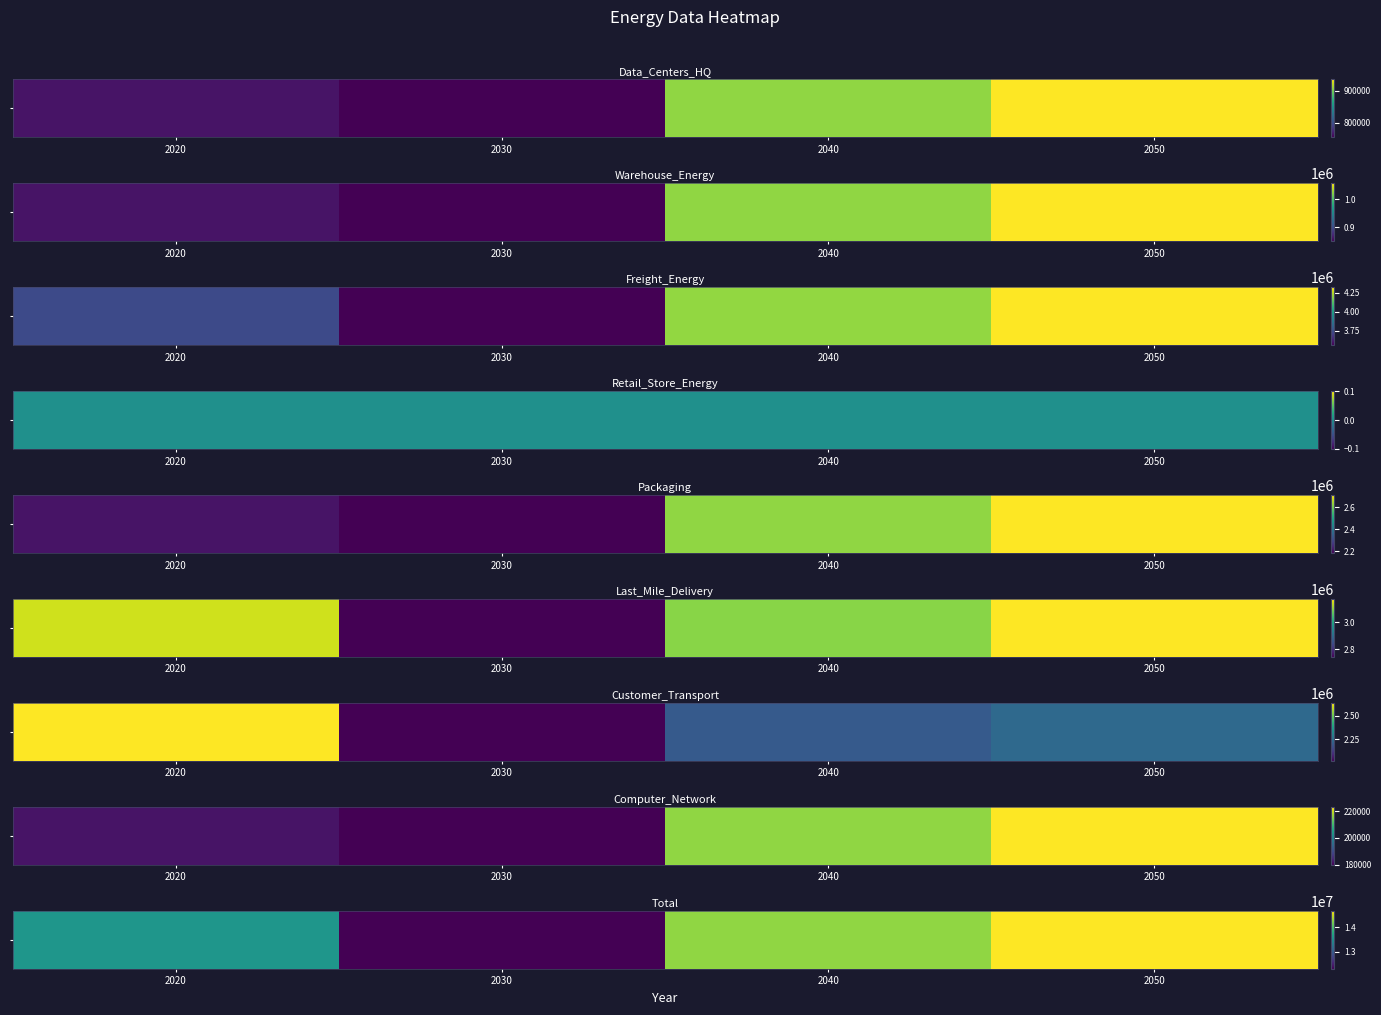

Rank the categories by value from highest to lowest.

2050, 2040, 2020, 2030